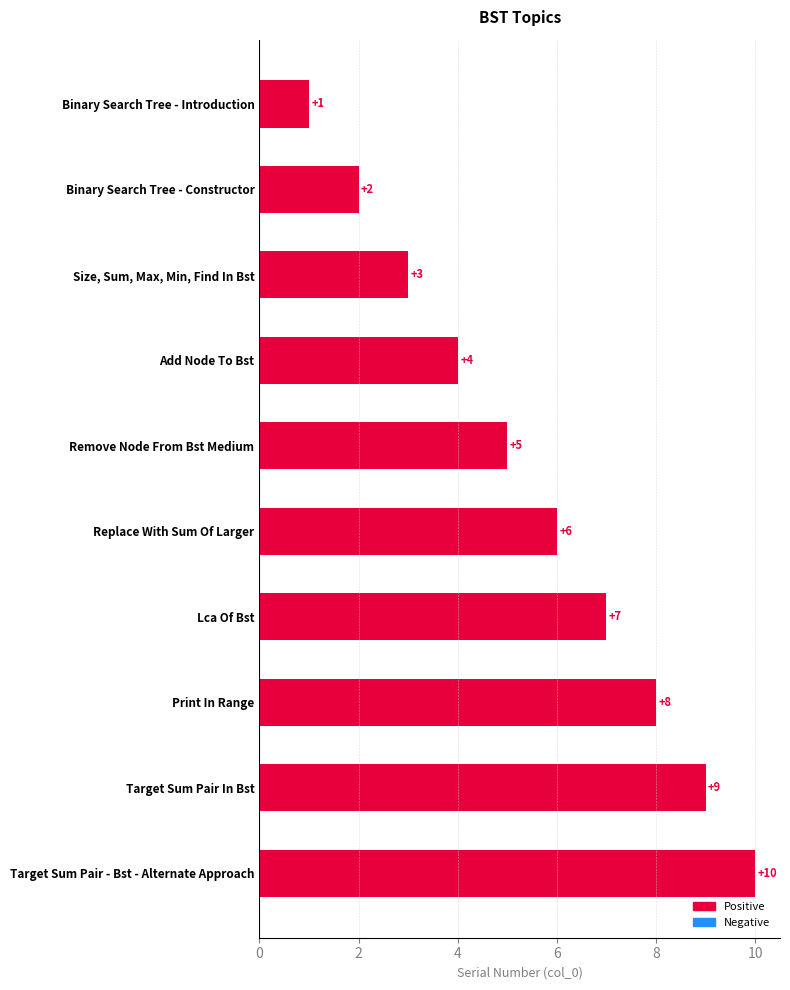

Which has a higher value, Size, Sum, Max, Min, Find In Bst or Lca Of Bst?

Lca Of Bst